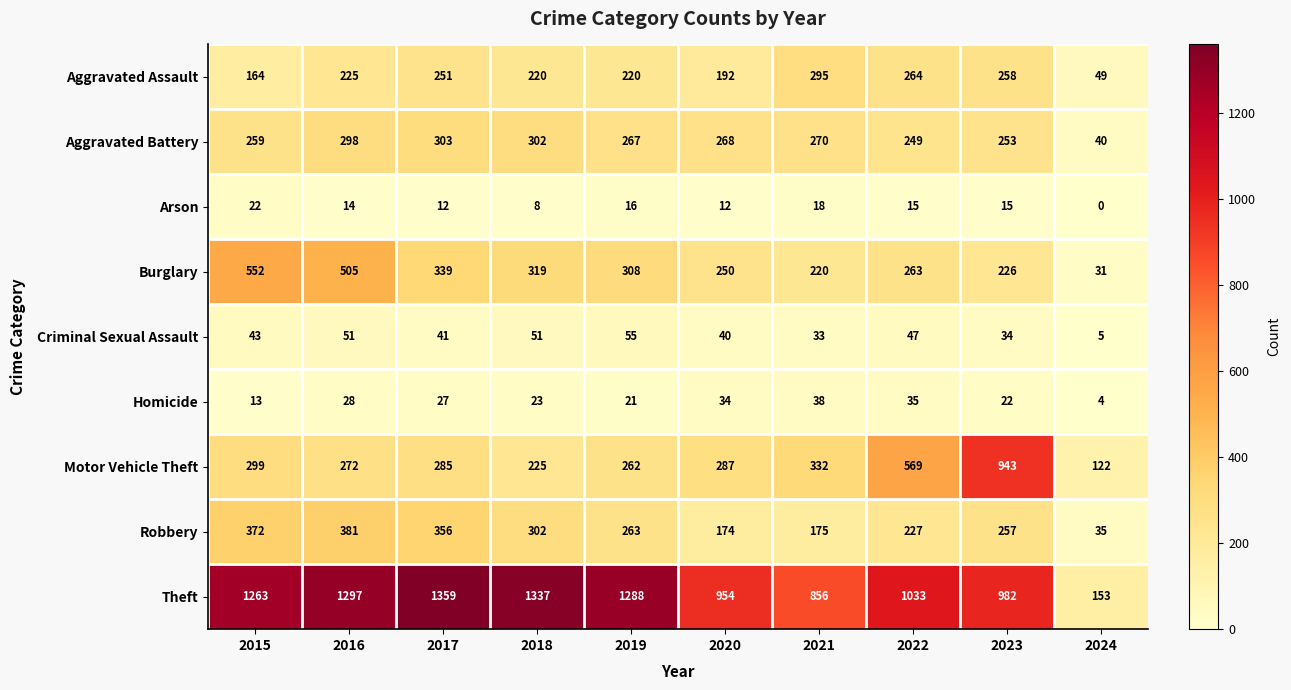

At which category is the sum across all series the highest?

2016